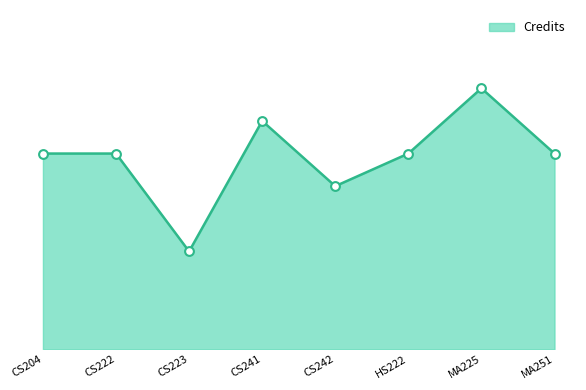

What is the ratio of the value at HS222 to the value at CS242?

1.2